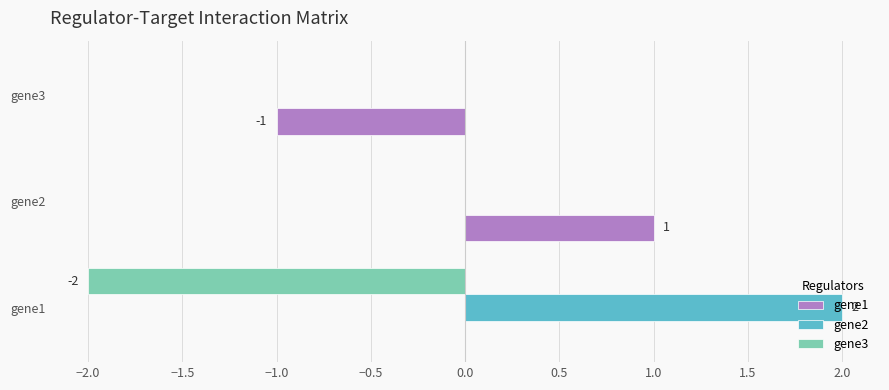

Which category has the highest value across all series?

gene1